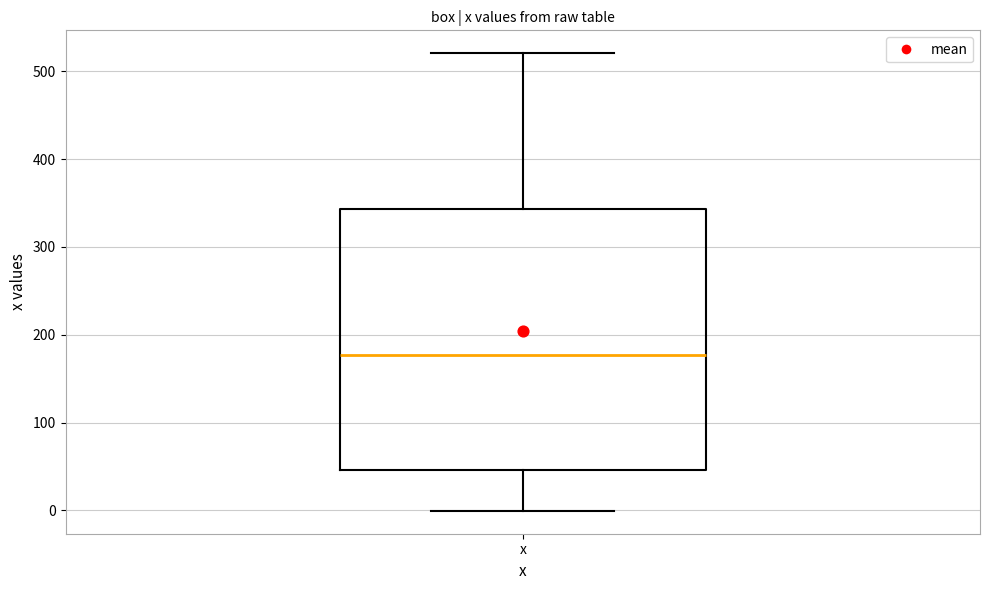

Transcribe this box plot: give where the median line is, the range the box spans, and where the two whiskers end, as read against the y-axis. The values are not printed on the chart, so give them approximately, as read against the axis.

median 180, box 50 to 340, whiskers 0 to 520